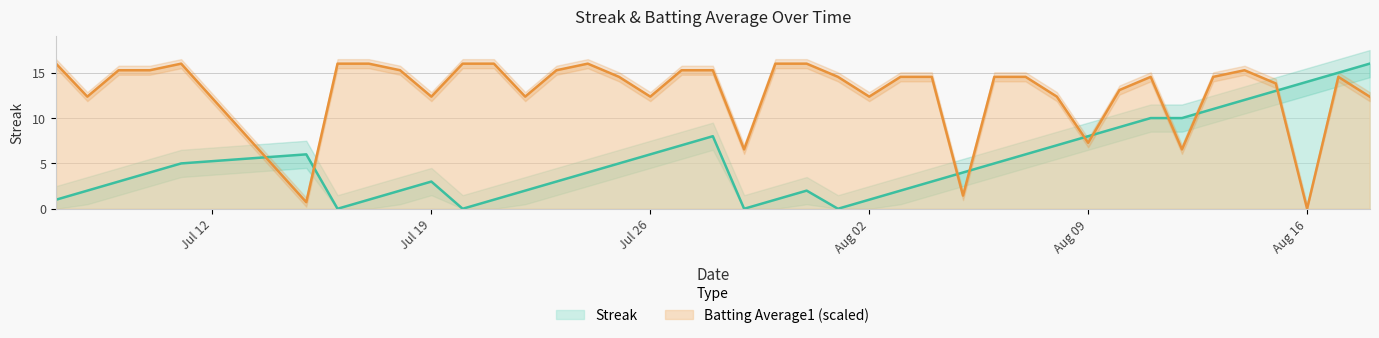

At which label does Batting Average1 (scaled) reach its minimum?

Aug 16